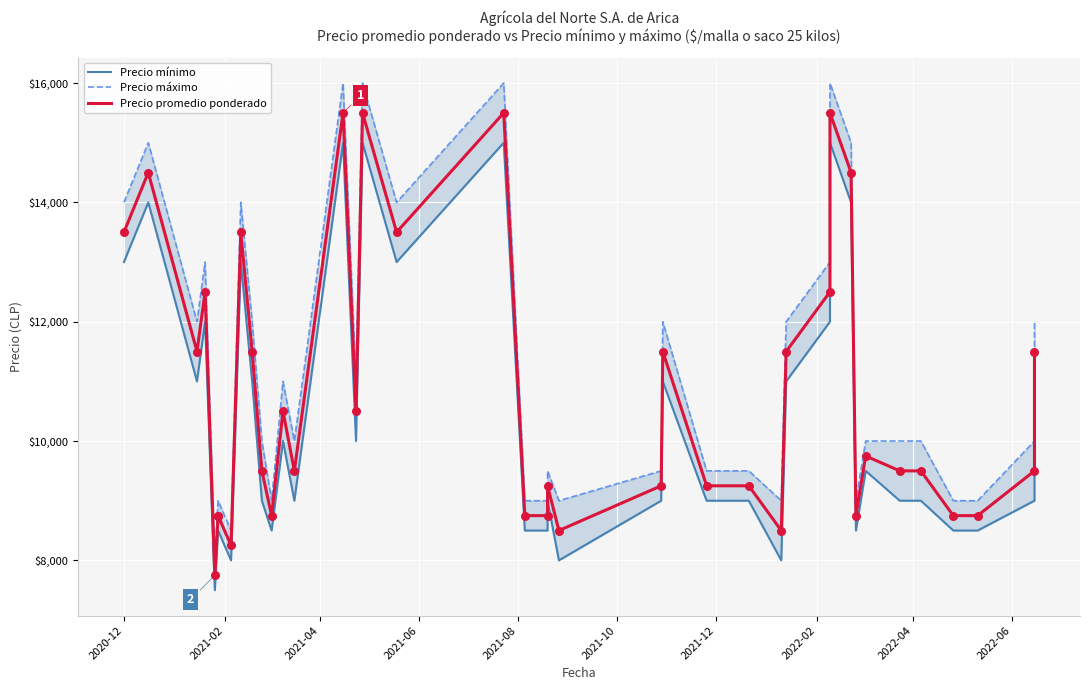

Which series has the largest total across all categories?

Precio máximo